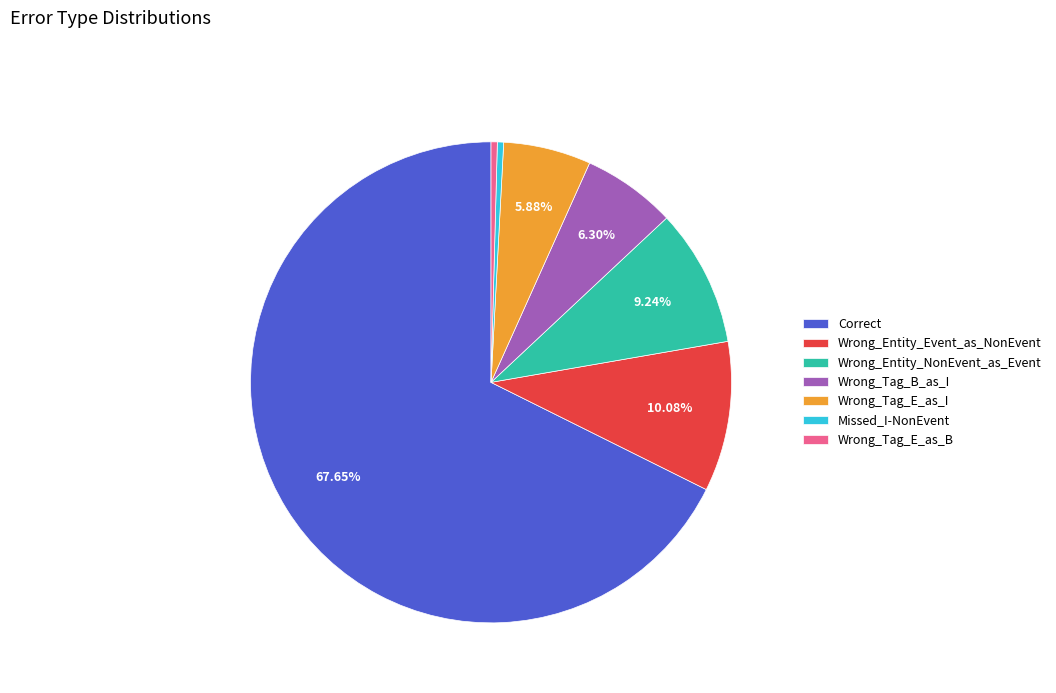

Does Correct account for over 50% of the chart?

Yes